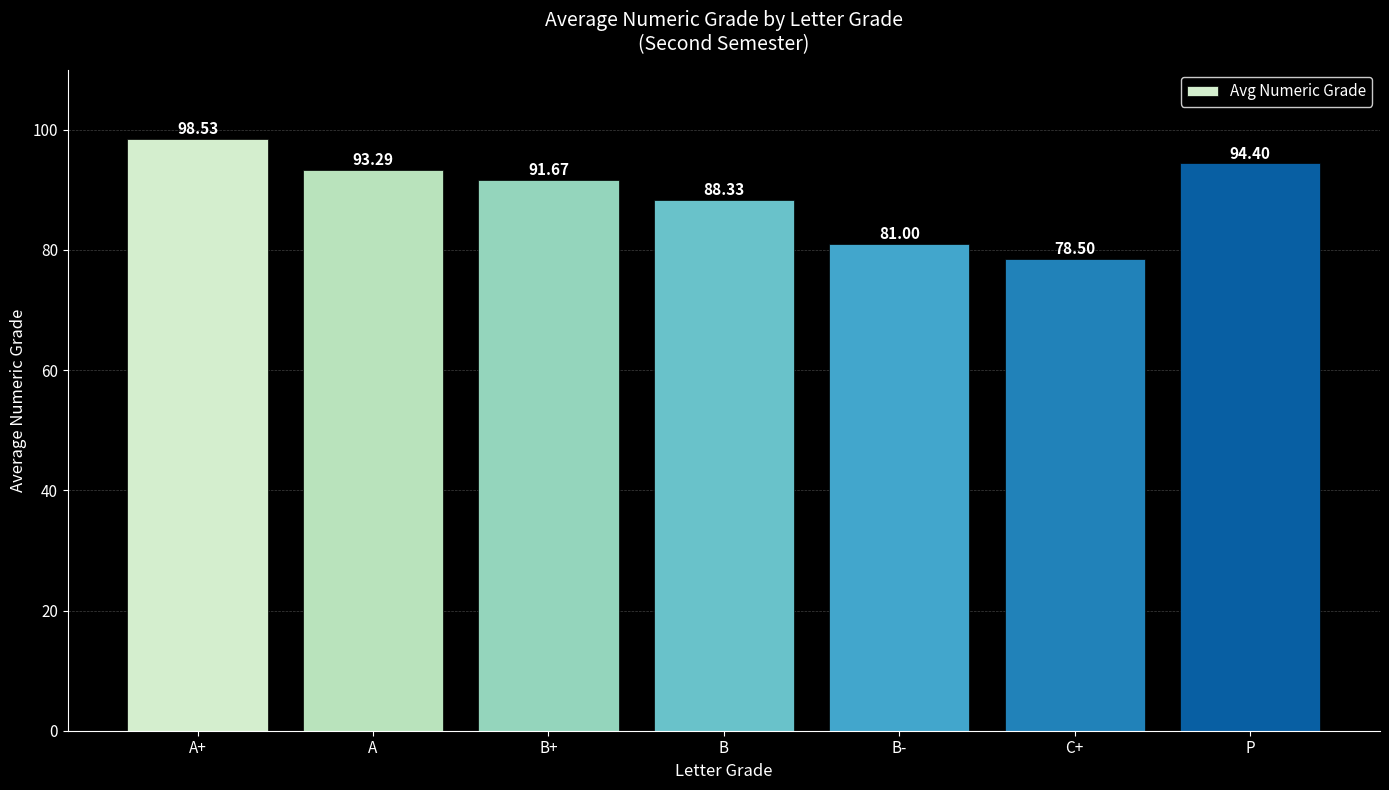

List the labels in order of value, smallest first.

C+, B-, B, B+, A, P, A+